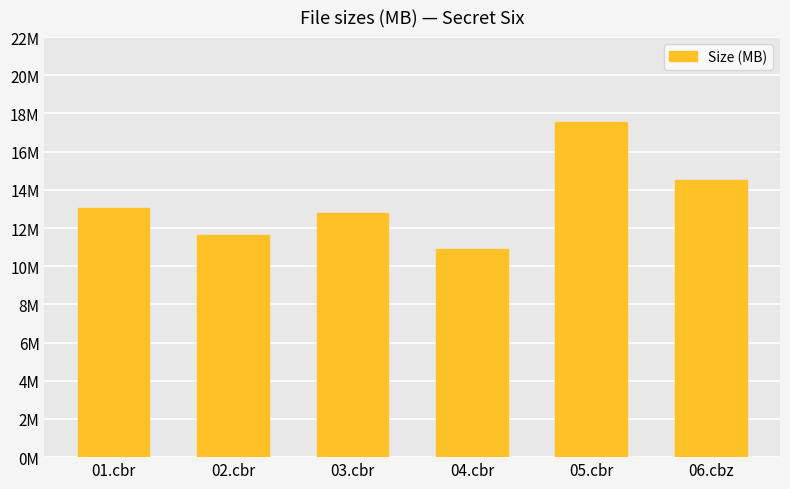

The value at 01.cbr is 22.6. True or false?

False